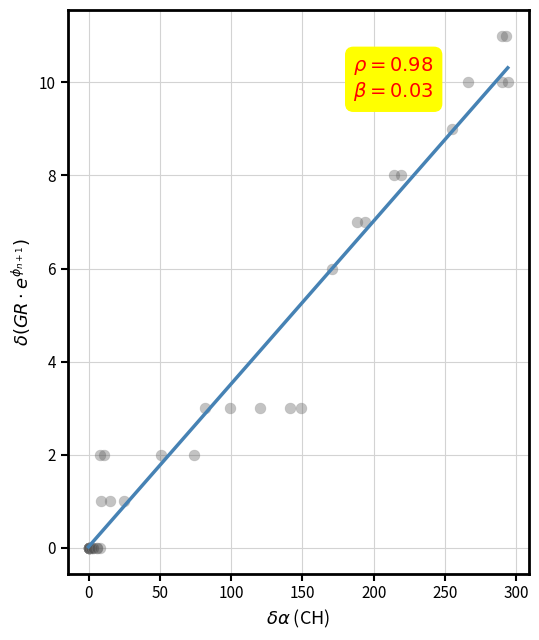

What Y value in the scatter plot is closest to 5?

6